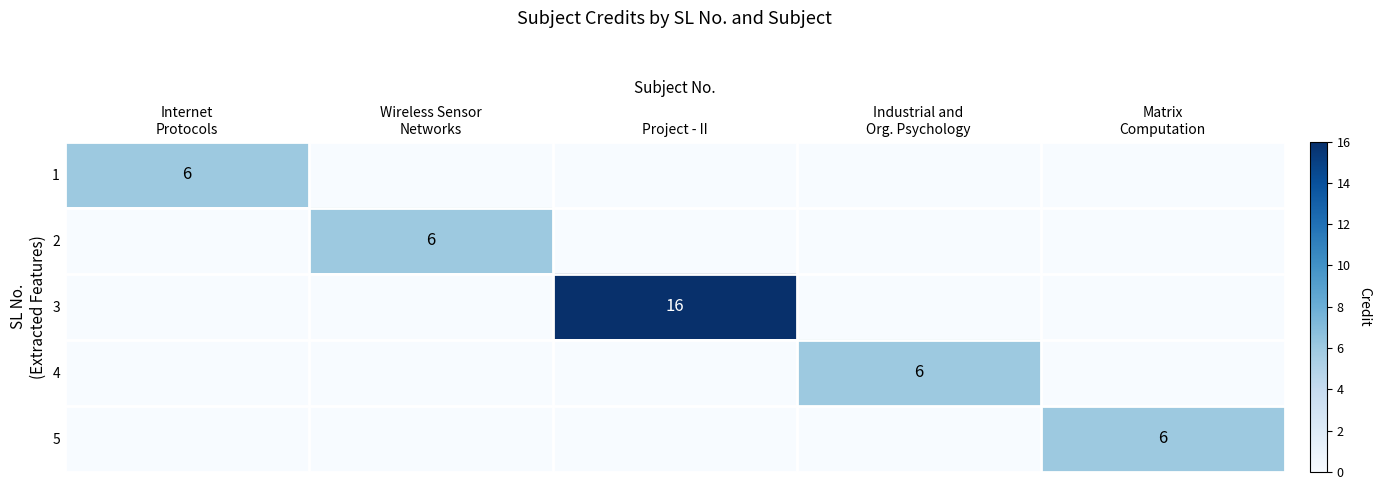

What is the total value across all series at Matrix
Computation?

6